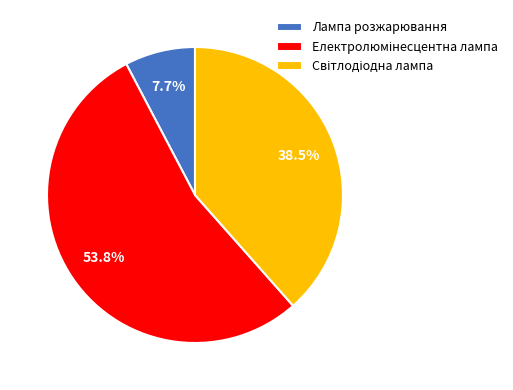

Which category has the smallest portion of the pie?

Лампа розжарювання